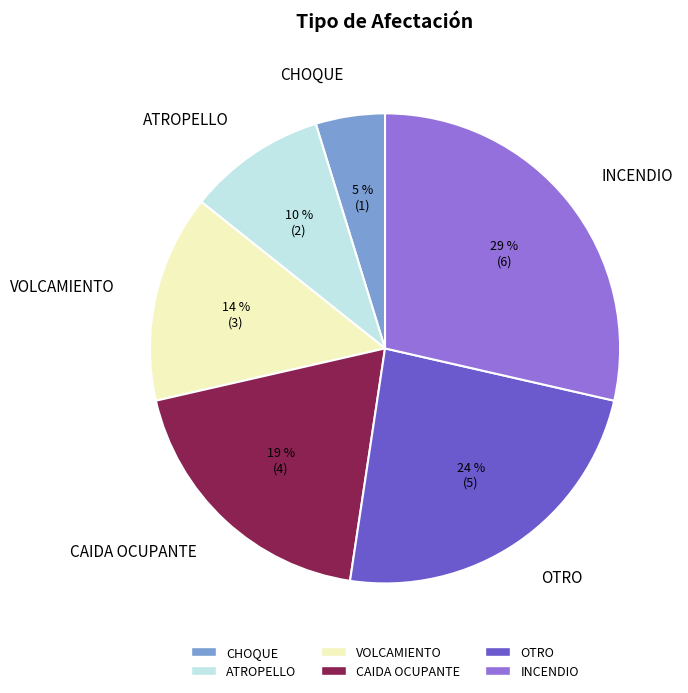

To the nearest percent, what is the difference between the OTRO and VOLCAMIENTO slice percentages?

10%